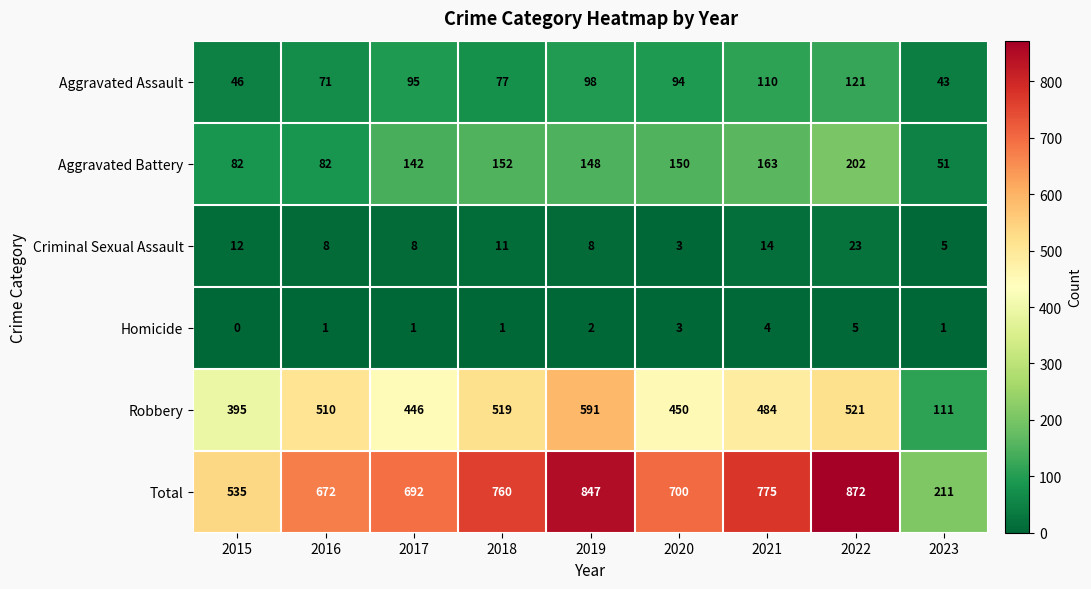

What is the difference between the maximum and second lowest values in the Total series?

337